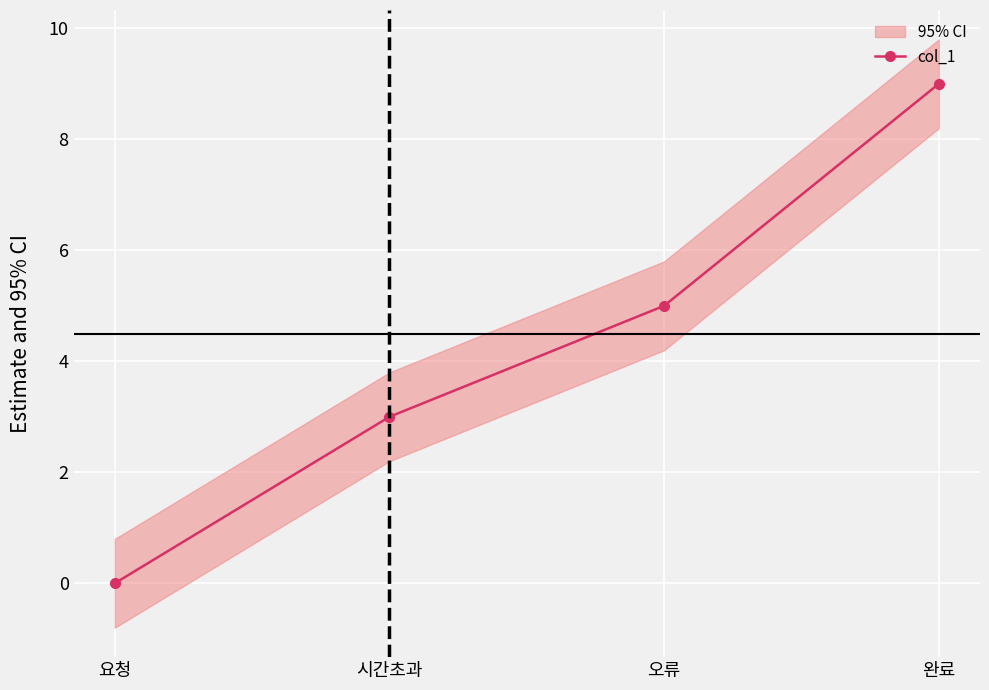

Rank the categories by value from lowest to highest.

요청, 시간초과, 오류, 완료